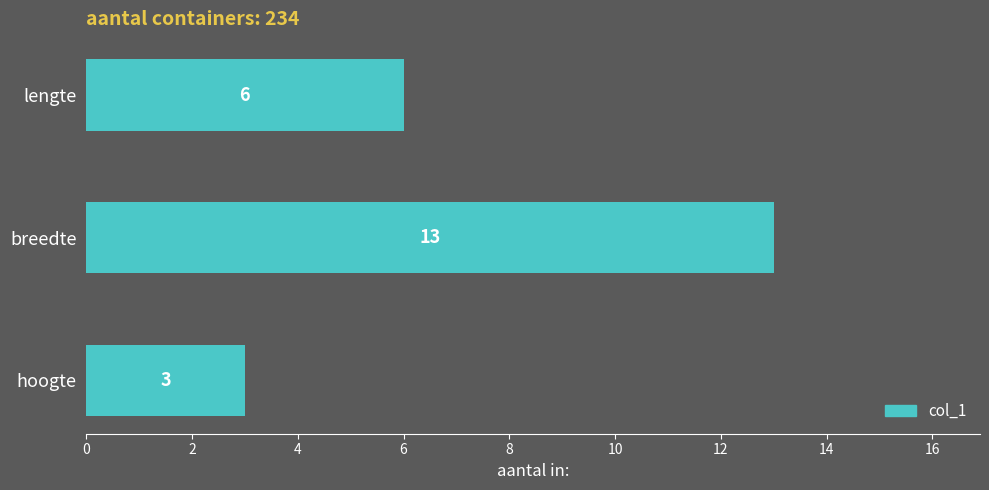

Which category has the highest value across all series?

breedte